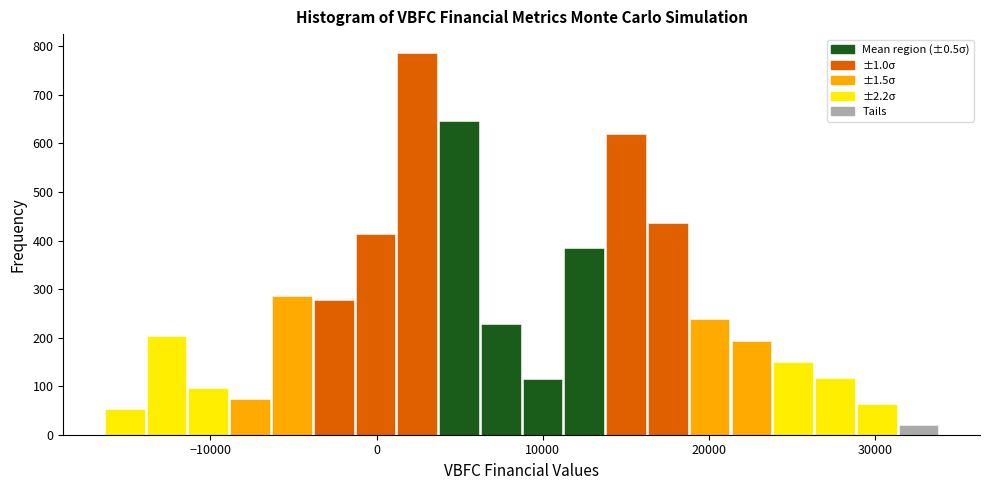

Read against the x-axis, roughly where is the centre of the tallest bar?

2000